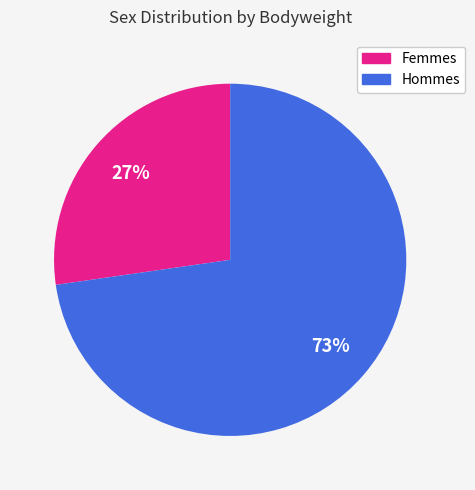

How many segments does this pie chart have?

2